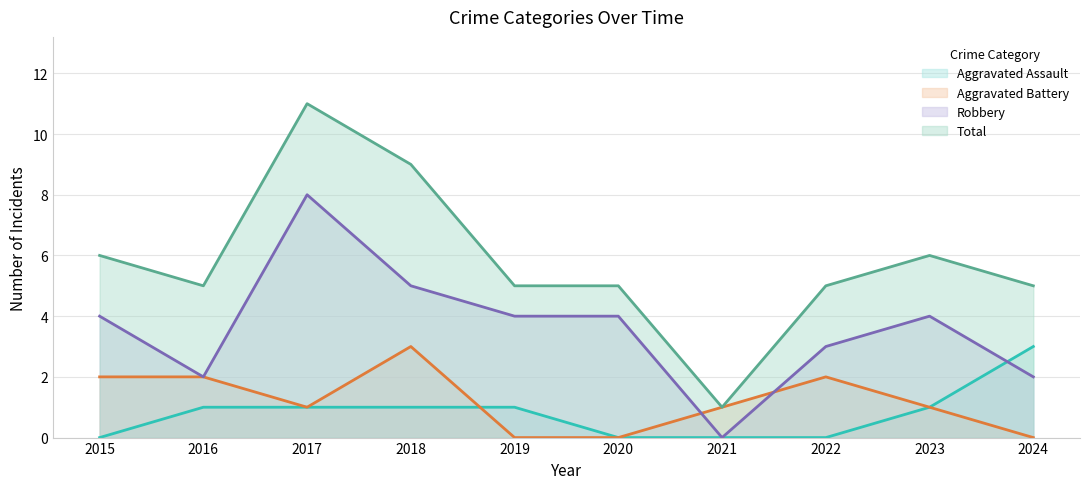

Rank the series by their maximum value, from highest to lowest.

Total, Robbery, Aggravated Assault, Aggravated Battery